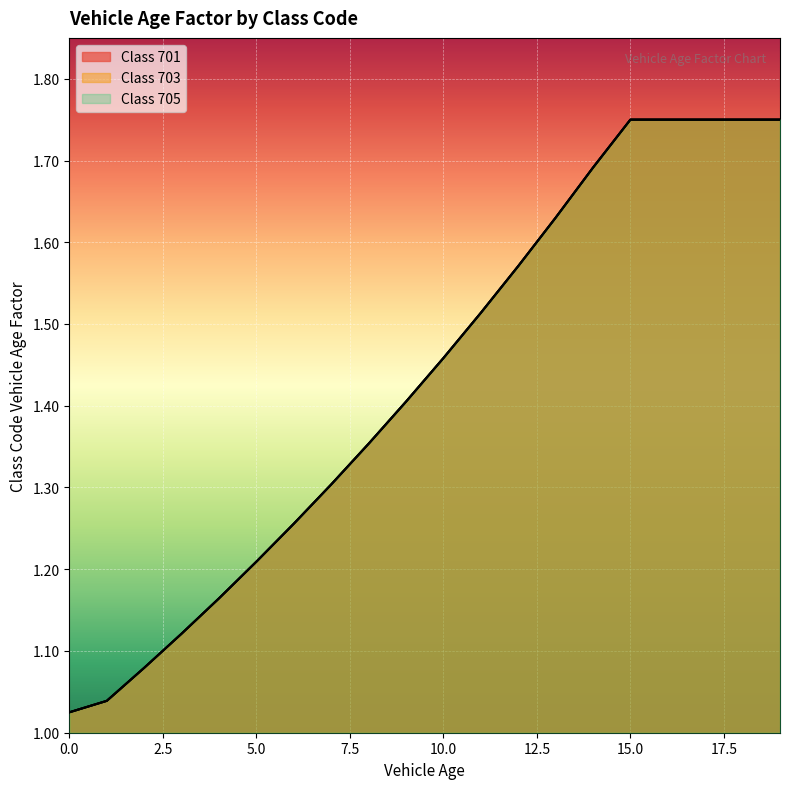

Rank the series by their maximum value, from highest to lowest.

701, 703, 705